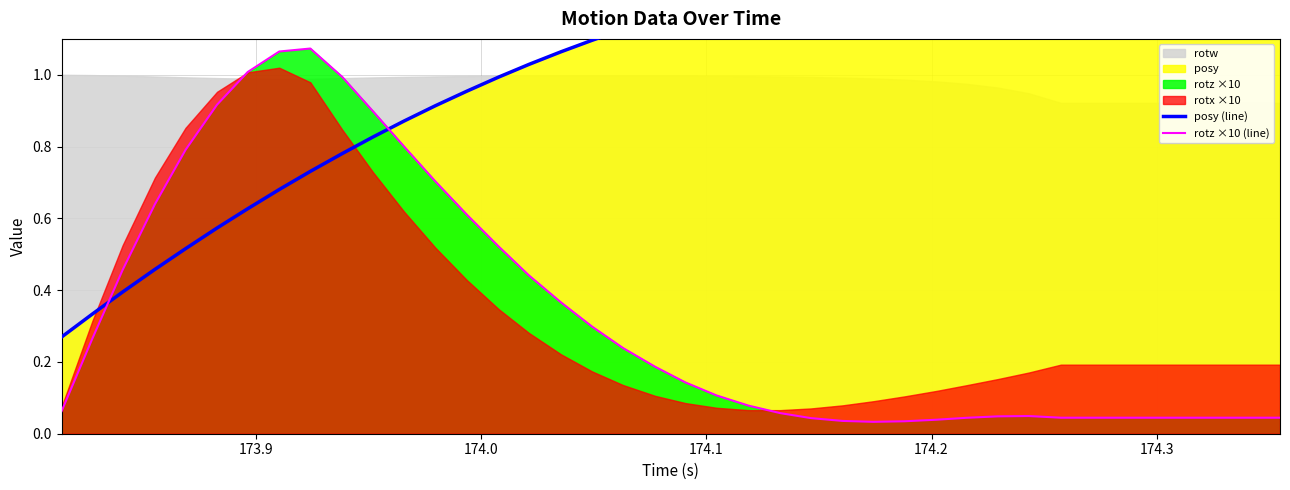

What is the label of the 2nd point from the left?

173.9